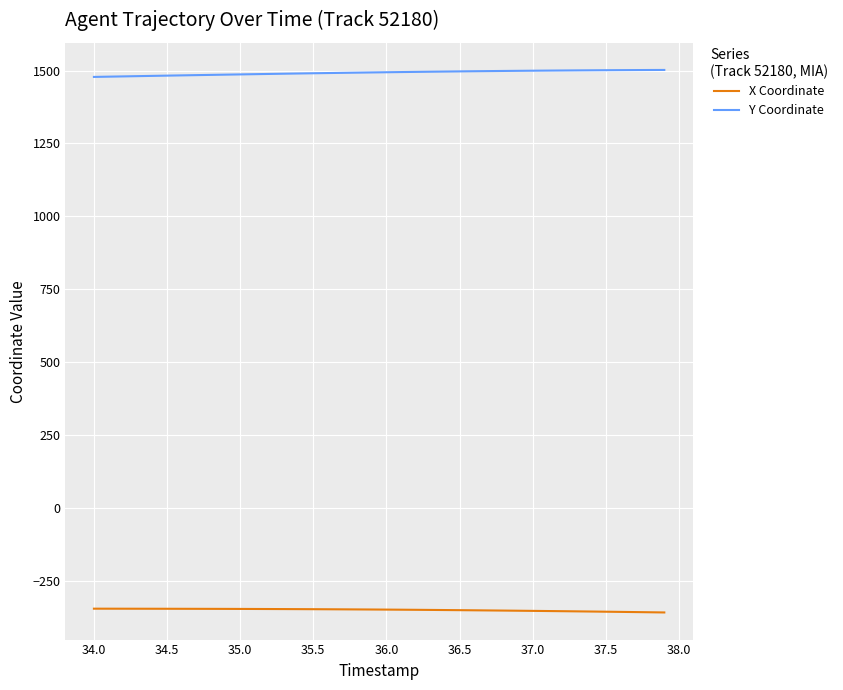

True or false: Y Coordinate and X Coordinate intersect in this chart.

False